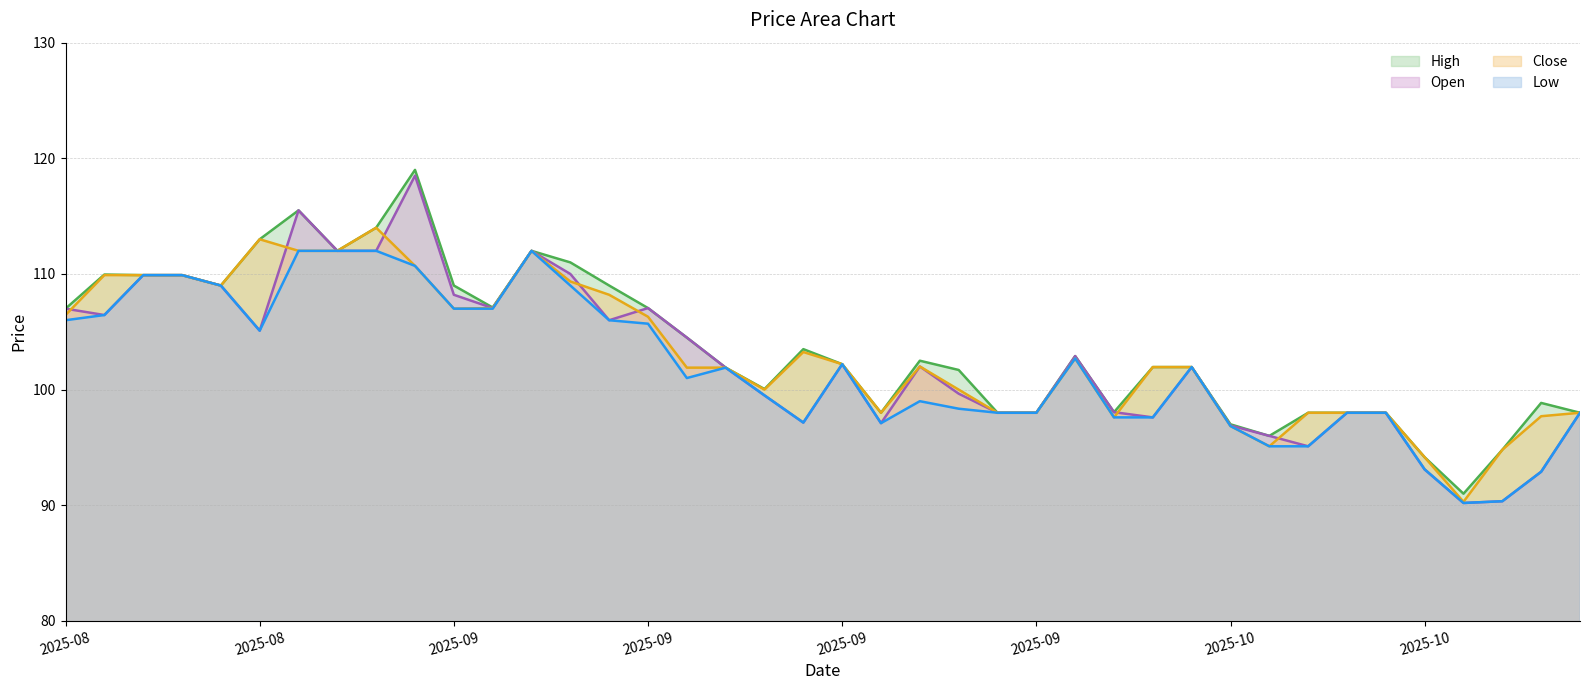

Reading left to right, list all the values displayed in this chart.

Open: 107.0	106.4	109.9	109.9	109.0	105.1	115.5	112.0	112.0	118.5	108.2	107.1	112.0	110.0	106.0	107.1	104.5	101.9	99.5	97.2	102.2	97.1	102.0	99.7	98.0	98.0	102.9	98.1	97.6	101.9	96.9	96.0	95.1	98.0	98.0	93.1	90.2	90.3	92.9	98.0
High: 107.0	109.9	109.9	109.9	109.0	113.0	115.5	112.0	114.0	119.0	109.0	107.1	112.0	111.0	109.0	107.1	104.5	101.9	100.1	103.5	102.2	98.0	102.5	101.7	98.0	98.0	102.9	98.1	101.9	101.9	97.0	96.0	98.0	98.0	98.0	94.2	91.0	94.8	98.8	98.0
Low: 106.0	106.4	109.9	109.9	109.0	105.1	112.0	112.0	112.0	110.7	107.0	107.0	112.0	109.0	106.0	105.7	101.0	101.9	99.5	97.2	102.2	97.1	99.0	98.3	98.0	98.0	102.7	97.6	97.6	101.9	96.8	95.1	95.1	98.0	98.0	93.1	90.2	90.3	92.9	98.0
Close: 106.4	109.9	109.9	109.9	109.0	113.0	112.0	112.0	114.0	110.7	107.0	107.1	112.0	109.3	108.2	106.3	101.9	101.9	100.0	103.2	102.2	98.0	102.0	100.0	98.0	98.0	102.7	97.6	101.9	101.9	96.8	95.1	98.0	98.0	98.0	94.2	90.3	94.8	97.7	98.0